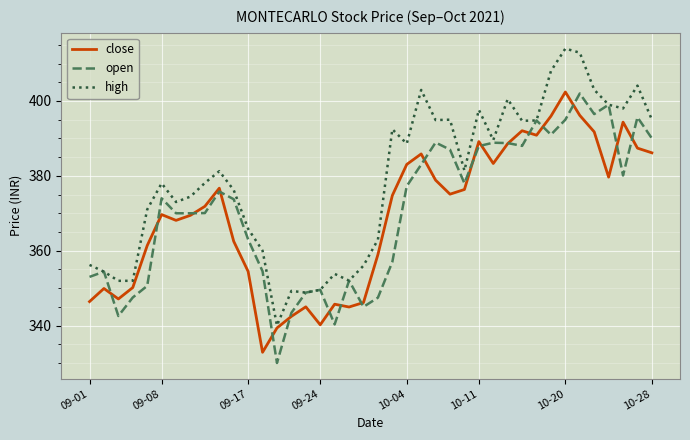

What is the maximum value for close?

402.4